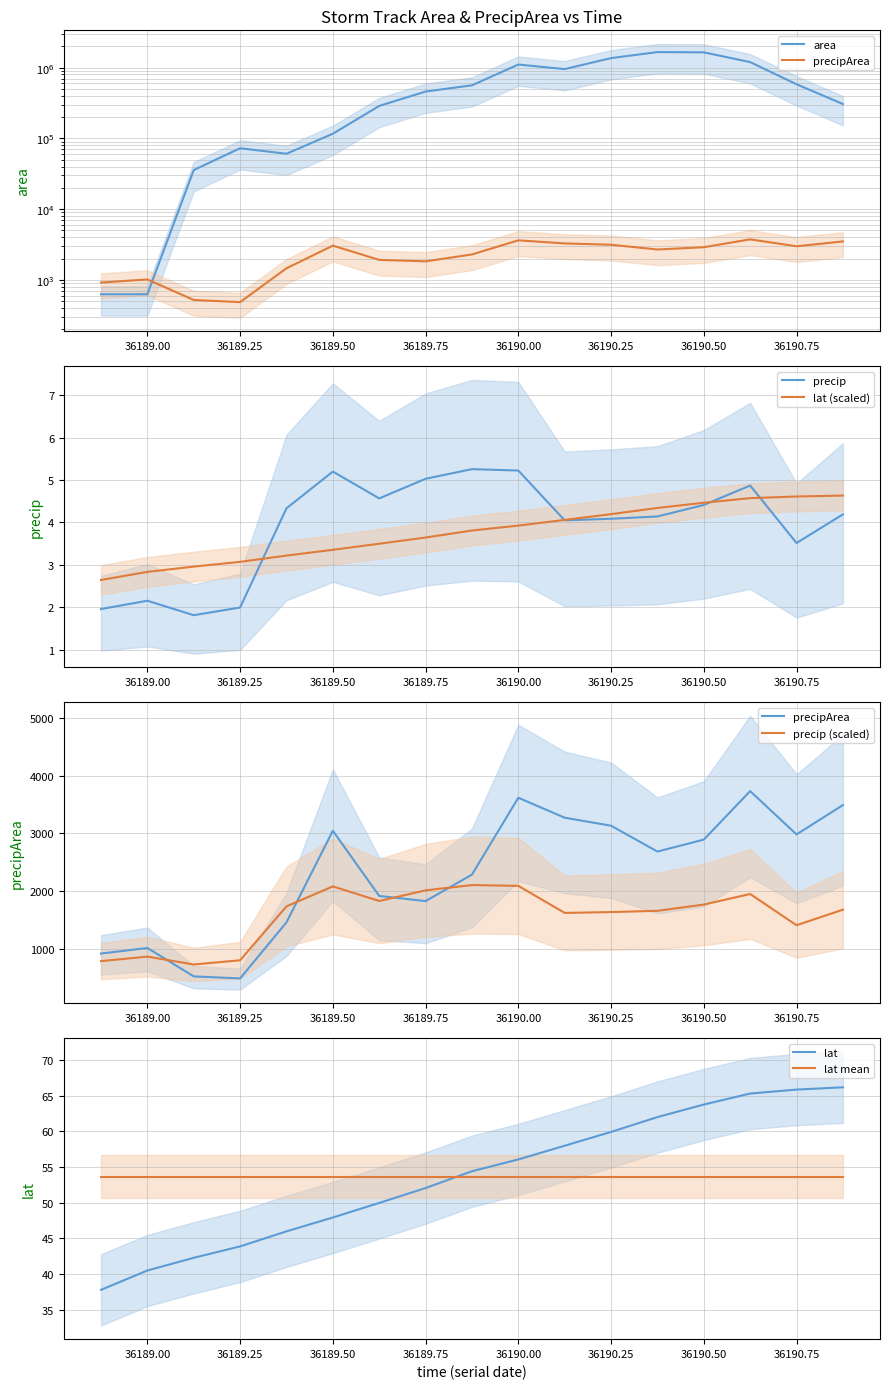

Is the value of lat mean at 36189.50 greater than the value of lat at 36189.50?

Yes